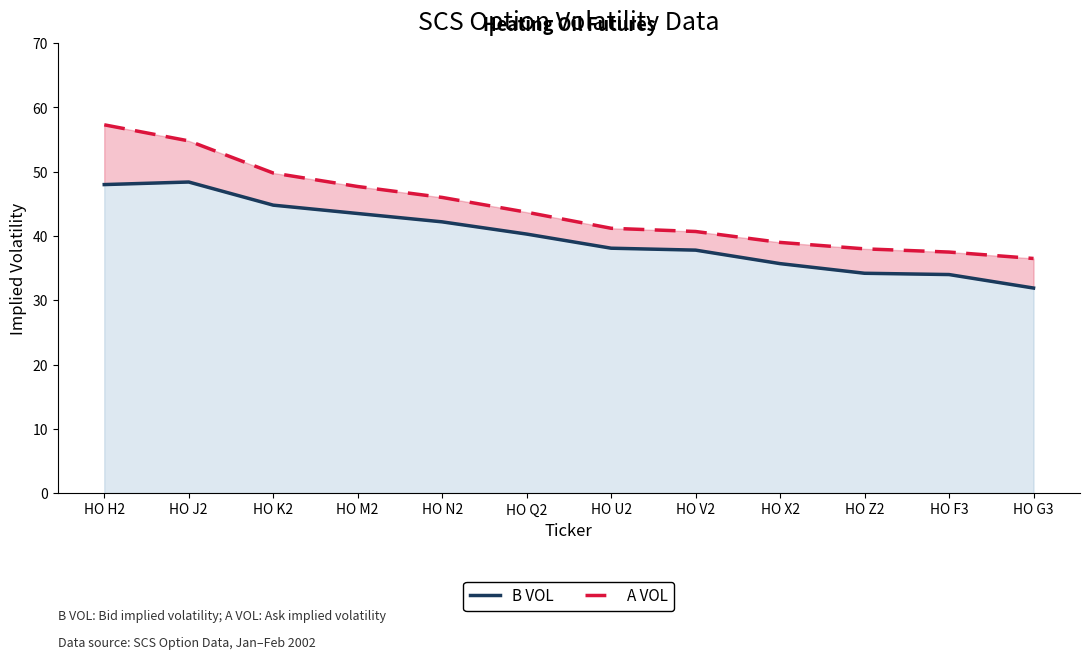

At which label does A VOL first exceed 43?

HO H2